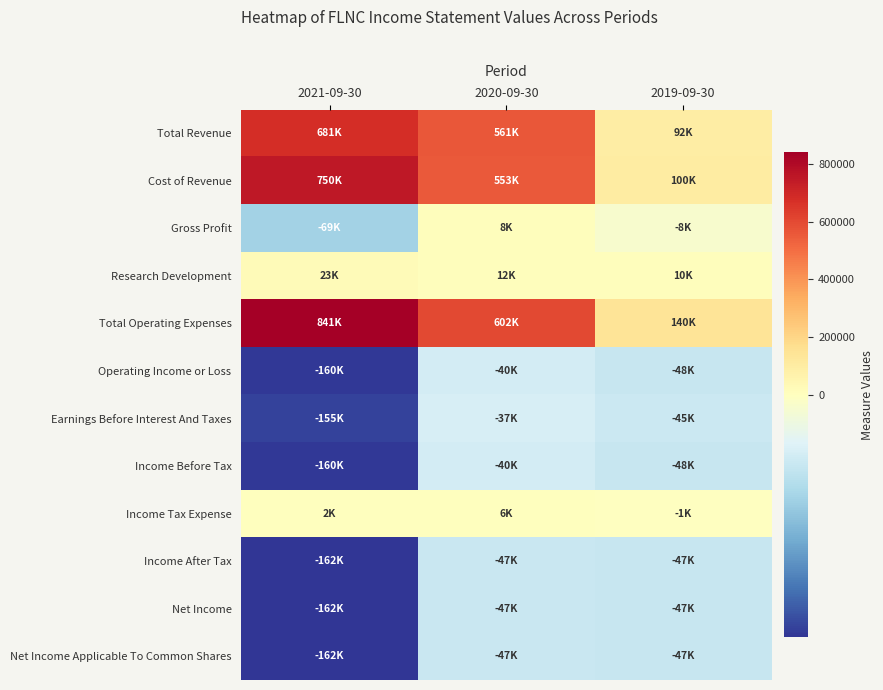

Which category has the highest value across all series?

2021-09-30